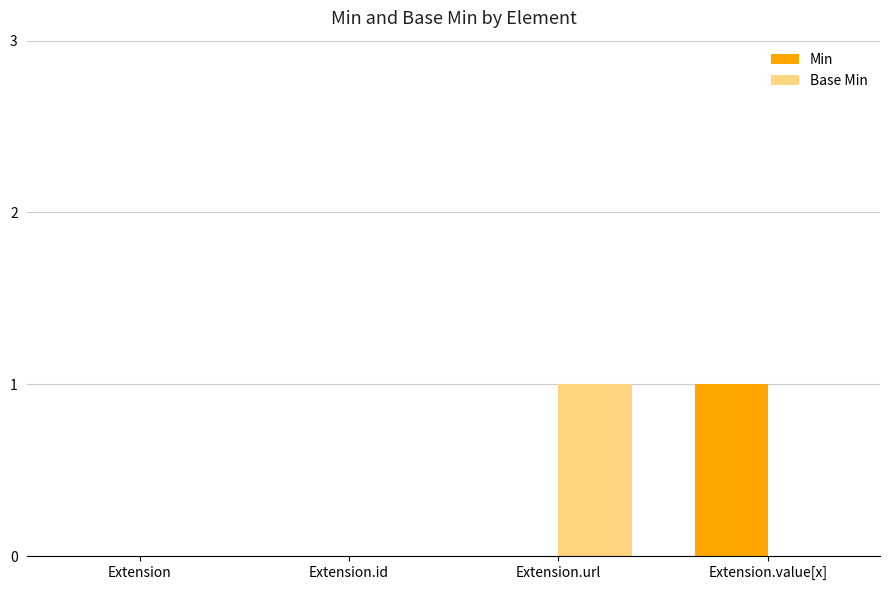

Which category has the highest value in the Min series?

Extension.value[x]